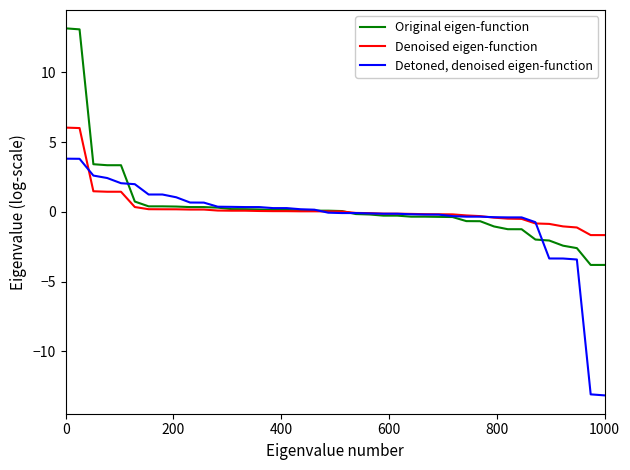

Rank the series by their average value, from highest to lowest.

Original eigen-function, Denoised eigen-function, Detoned, denoised eigen-function